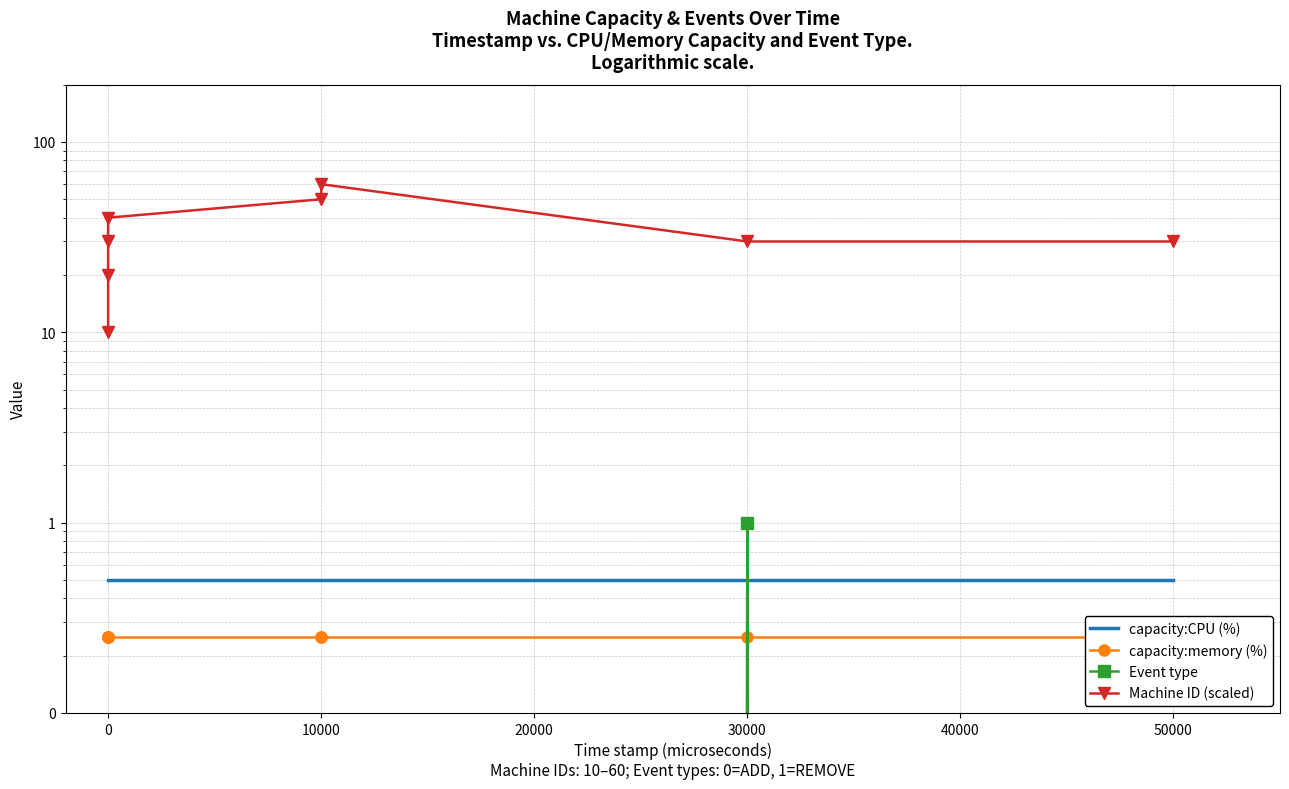

What is the sum of all Machine ID (scaled) values?

270.0